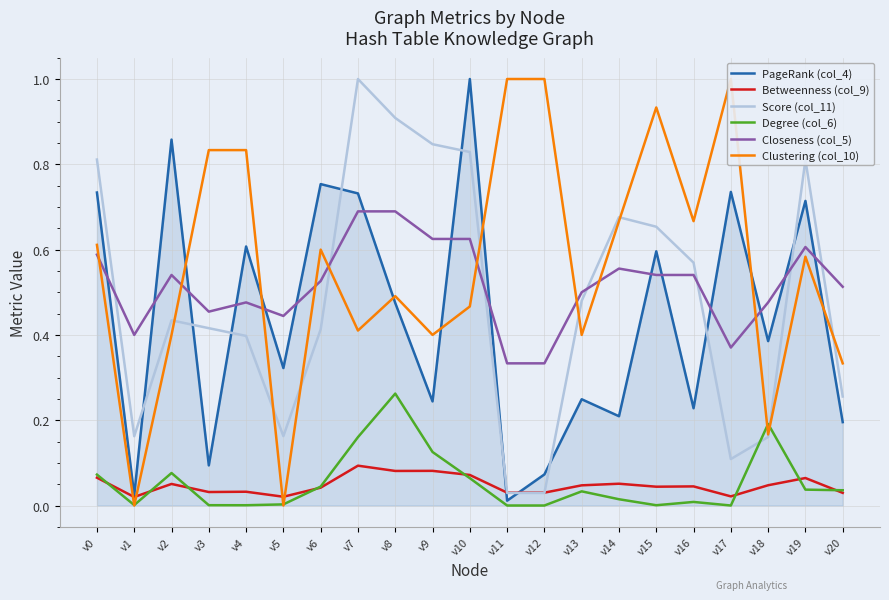

Reading left to right, list all the values displayed in this chart.

PageRank (col_4): v0=0.7	v1=0.0	v2=0.9	v3=0.1	v4=0.6	v5=0.3	v6=0.8	v7=0.7	v8=0.5	v9=0.2	v10=1.0	v11=0.0	v12=0.1	v13=0.2	v14=0.2	v15=0.6	v16=0.2	v17=0.7	v18=0.4	v19=0.7	v20=0.2
Betweenness (col_9): v0=0.1	v1=0.0	v2=0.1	v3=0.0	v4=0.0	v5=0.0	v6=0.0	v7=0.1	v8=0.1	v9=0.1	v10=0.1	v11=0.0	v12=0.0	v13=0.0	v14=0.1	v15=0.0	v16=0.0	v17=0.0	v18=0.0	v19=0.1	v20=0.0
Score (col_11): v0=0.8	v1=0.2	v2=0.4	v3=0.4	v4=0.4	v5=0.2	v6=0.4	v7=1.0	v8=0.9	v9=0.8	v10=0.8	v11=0.0	v12=0.0	v13=0.5	v14=0.7	v15=0.7	v16=0.6	v17=0.1	v18=0.2	v19=0.8	v20=0.3
Degree (col_6): v0=0.1	v1=0.0	v2=0.1	v3=0.0	v4=0.0	v5=0.0	v6=0.0	v7=0.2	v8=0.3	v9=0.1	v10=0.1	v11=0.0	v12=0.0	v13=0.0	v14=0.0	v15=0.0	v16=0.0	v17=0.0	v18=0.2	v19=0.0	v20=0.0
Closeness (col_5): v0=0.6	v1=0.4	v2=0.5	v3=0.5	v4=0.5	v5=0.4	v6=0.5	v7=0.7	v8=0.7	v9=0.6	v10=0.6	v11=0.3	v12=0.3	v13=0.5	v14=0.6	v15=0.5	v16=0.5	v17=0.4	v18=0.5	v19=0.6	v20=0.5
Clustering (col_10): v0=0.6	v1=0.0	v2=0.4	v3=0.8	v4=0.8	v5=0.0	v6=0.6	v7=0.4	v8=0.5	v9=0.4	v10=0.5	v11=1.0	v12=1.0	v13=0.4	v14=0.7	v15=0.9	v16=0.7	v17=1.0	v18=0.2	v19=0.6	v20=0.3